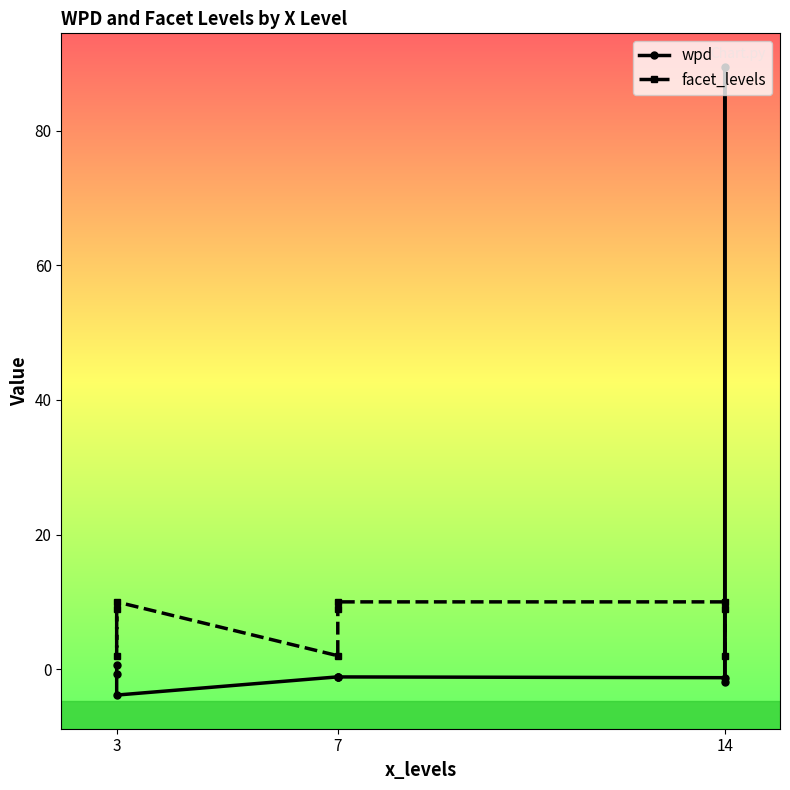

At which category is the sum across all series the highest?

14